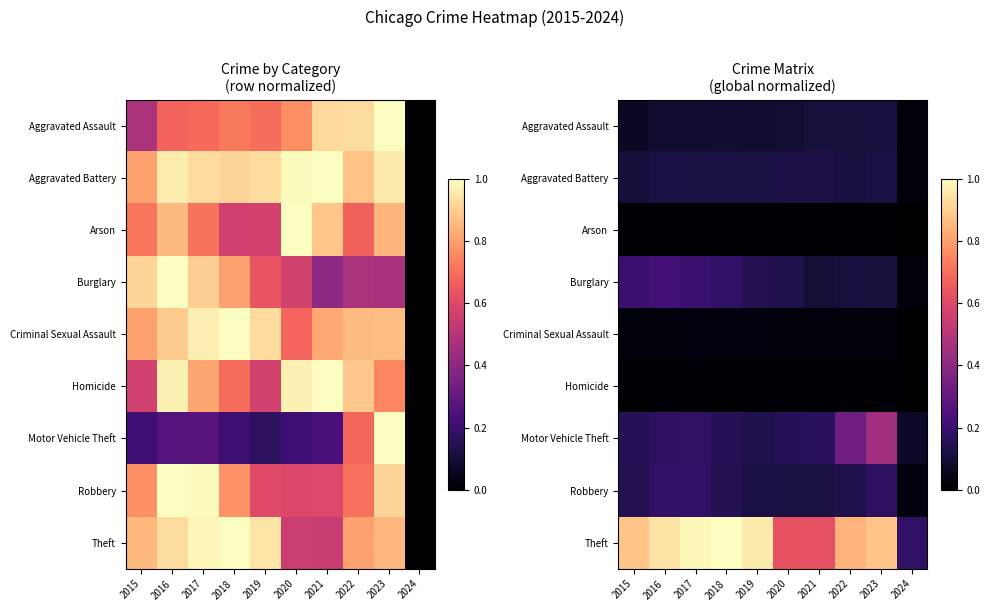

What is the spread (max minus min) of values at 2024?

0.2